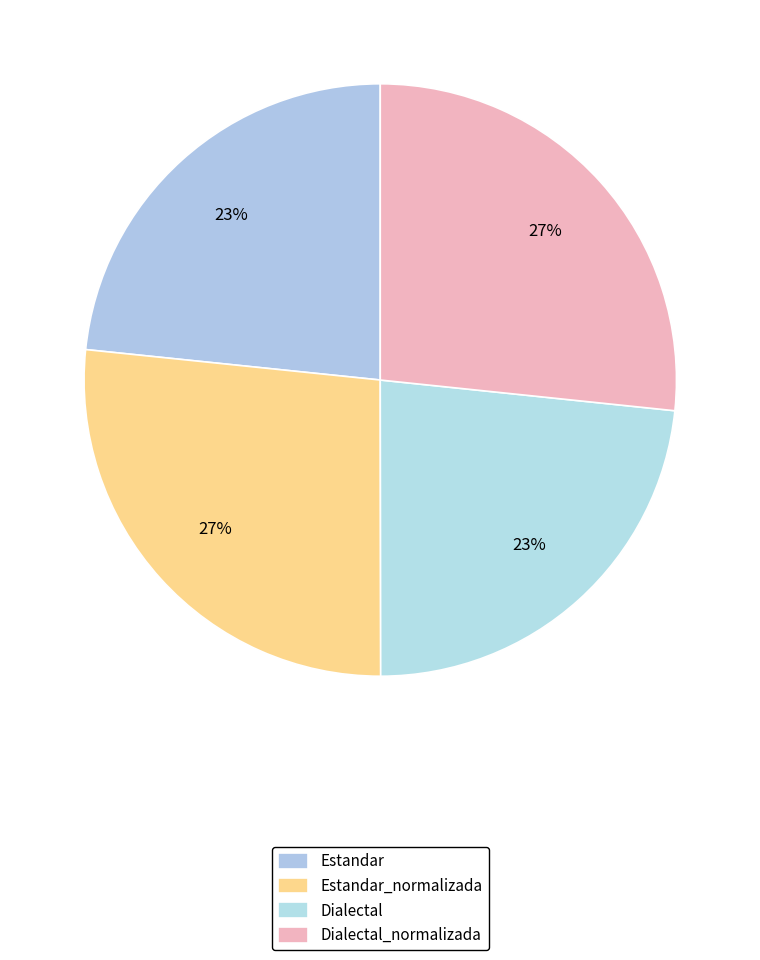

Does any single category account for the majority?

No